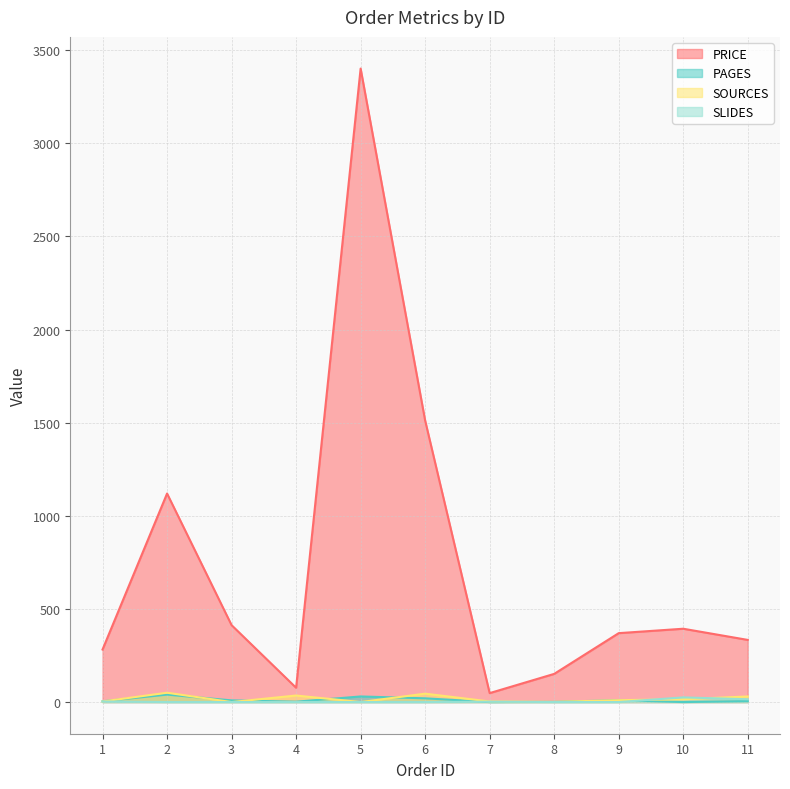

At which category is the sum across all series the highest?

5